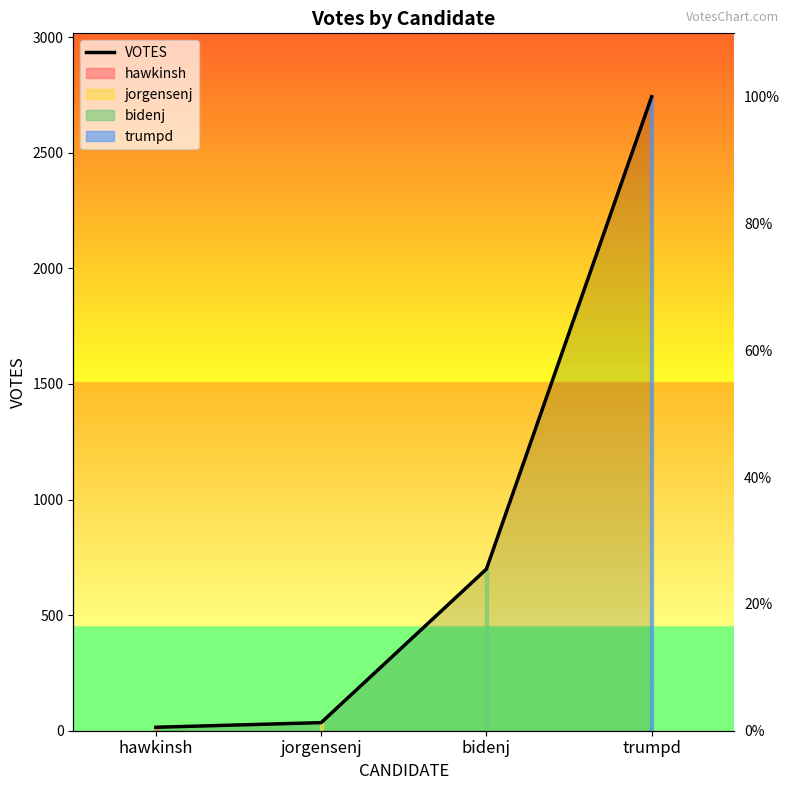

List the labels in order of value, largest first.

trumpd, bidenj, jorgensenj, hawkinsh